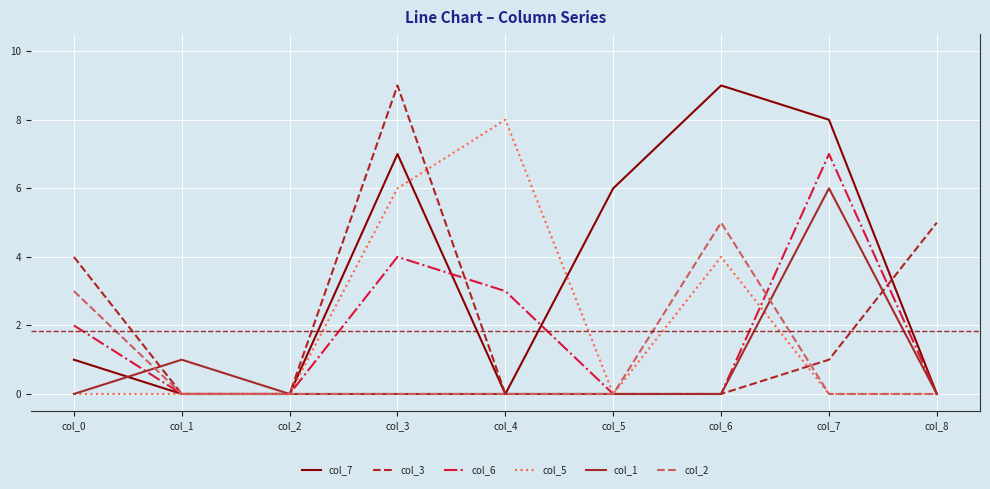

Reading left to right, extract all data points from this chart.

col_7: col_0=1	col_1=0	col_2=0	col_3=7	col_4=0	col_5=6	col_6=9	col_7=8	col_8=0
col_3: col_0=4	col_1=0	col_2=0	col_3=9	col_4=0	col_5=0	col_6=0	col_7=1	col_8=5
col_6: col_0=2	col_1=0	col_2=0	col_3=4	col_4=3	col_5=0	col_6=0	col_7=7	col_8=0
col_5: col_0=0	col_1=0	col_2=0	col_3=6	col_4=8	col_5=0	col_6=4	col_7=0	col_8=0
col_1: col_0=0	col_1=1	col_2=0	col_3=0	col_4=0	col_5=0	col_6=0	col_7=6	col_8=0
col_2: col_0=3	col_1=0	col_2=0	col_3=0	col_4=0	col_5=0	col_6=5	col_7=0	col_8=0